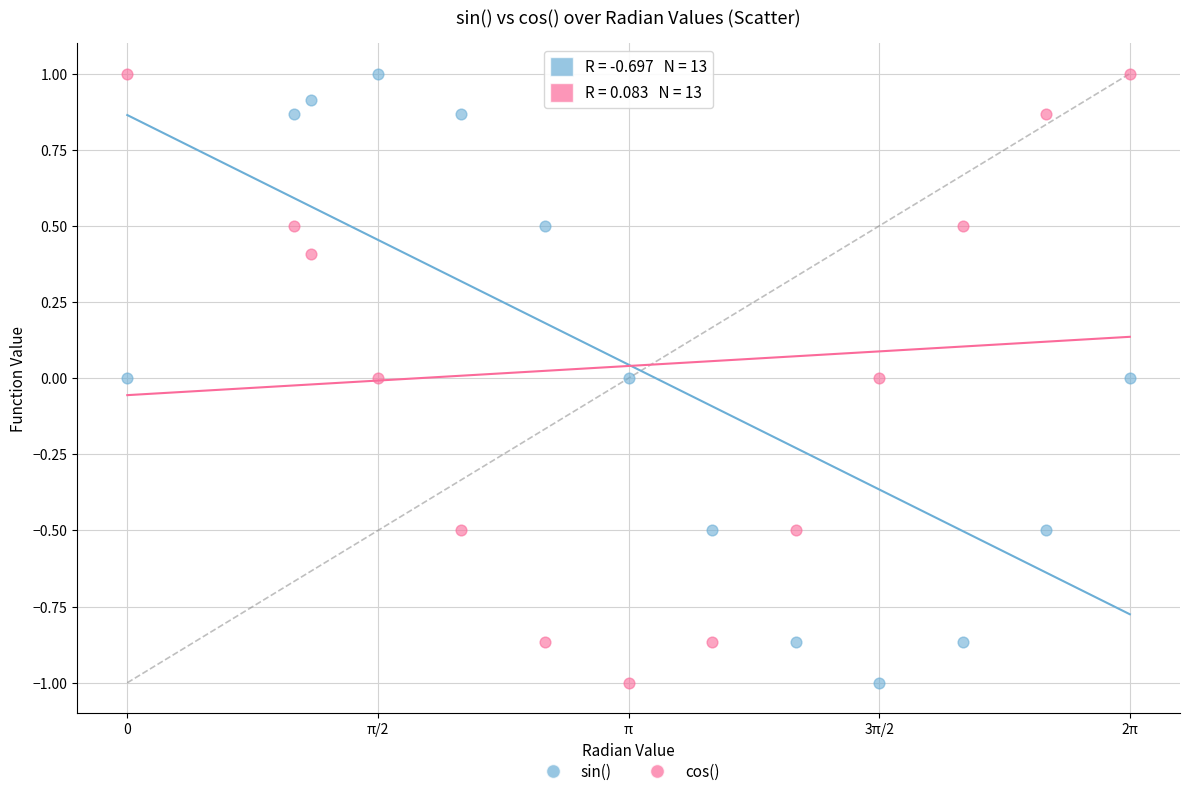

What is the X range (max minus min) for the scatter plot?

6.3